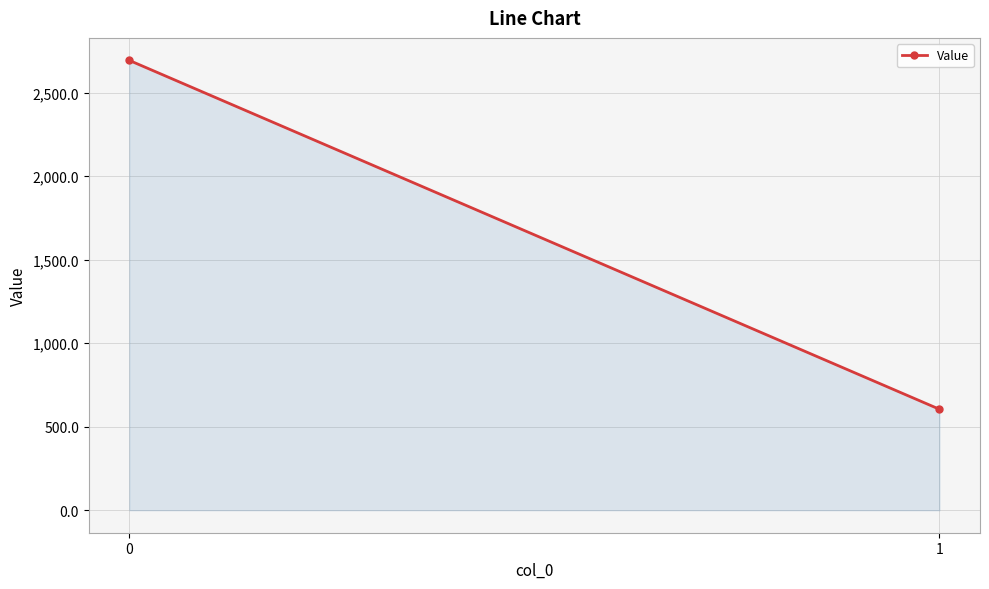

What is the sum of all values?

3298.8